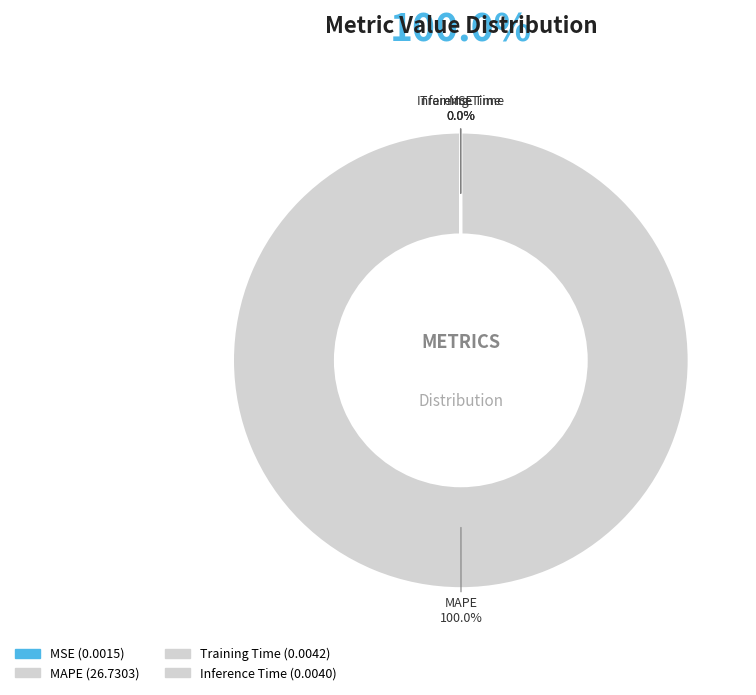

Which category has the biggest portion of the pie?

MAPE